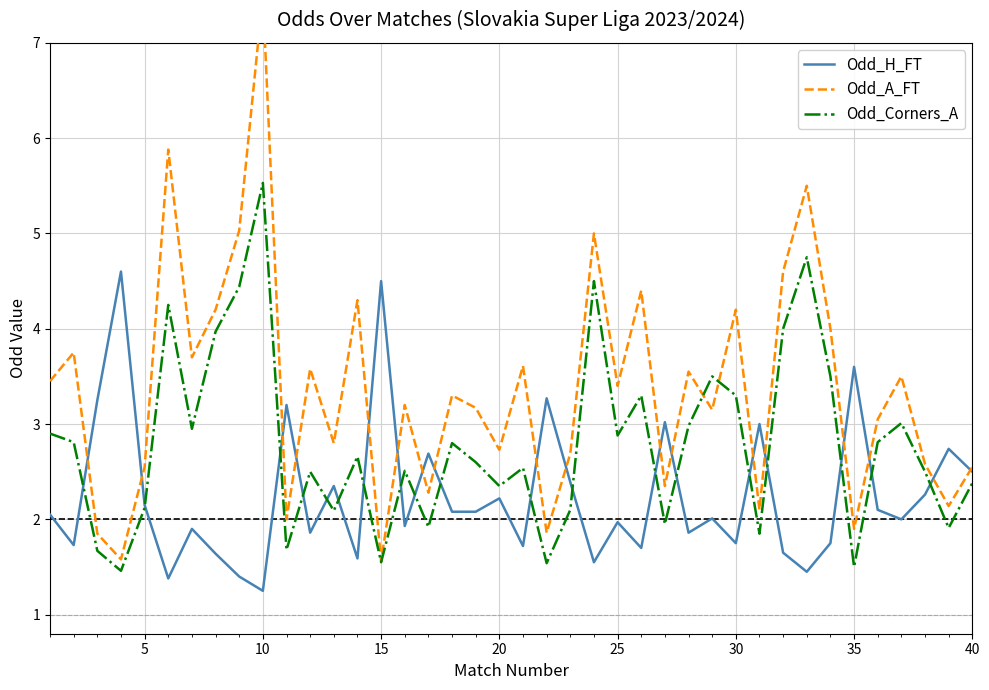

What value does the Odd_H_FT series have at 35?

3.6